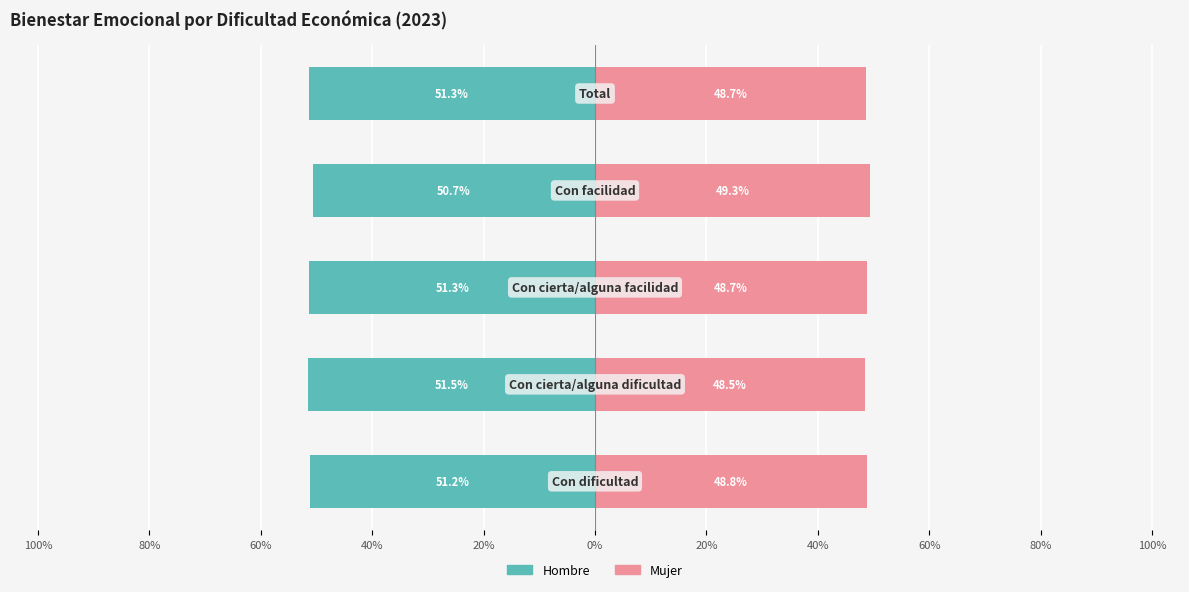

What are all the series names shown in the legend?

Hombre, Mujer